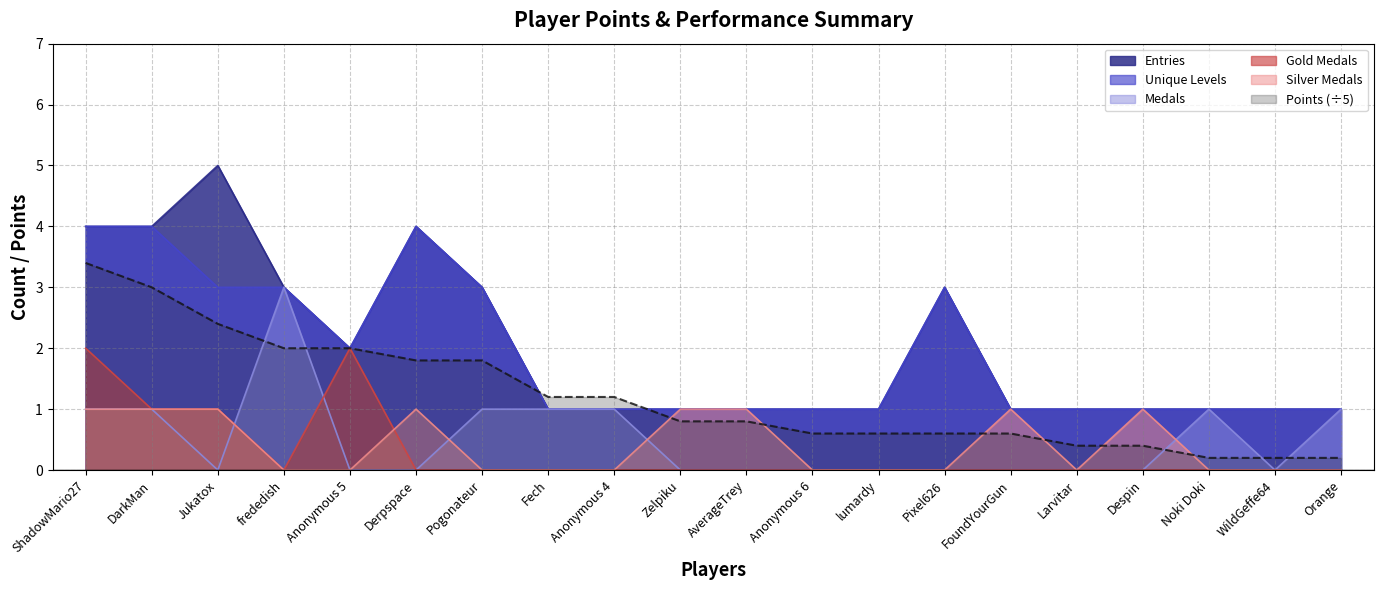

In Entries, how many points are higher than both neighbors (excluding endpoints)?

3